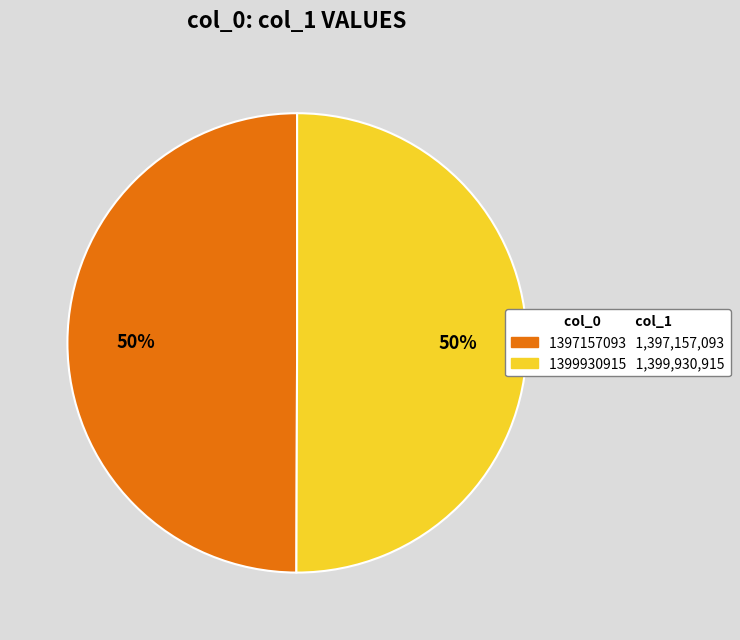

To the nearest percent, what is the average slice percentage?

50%